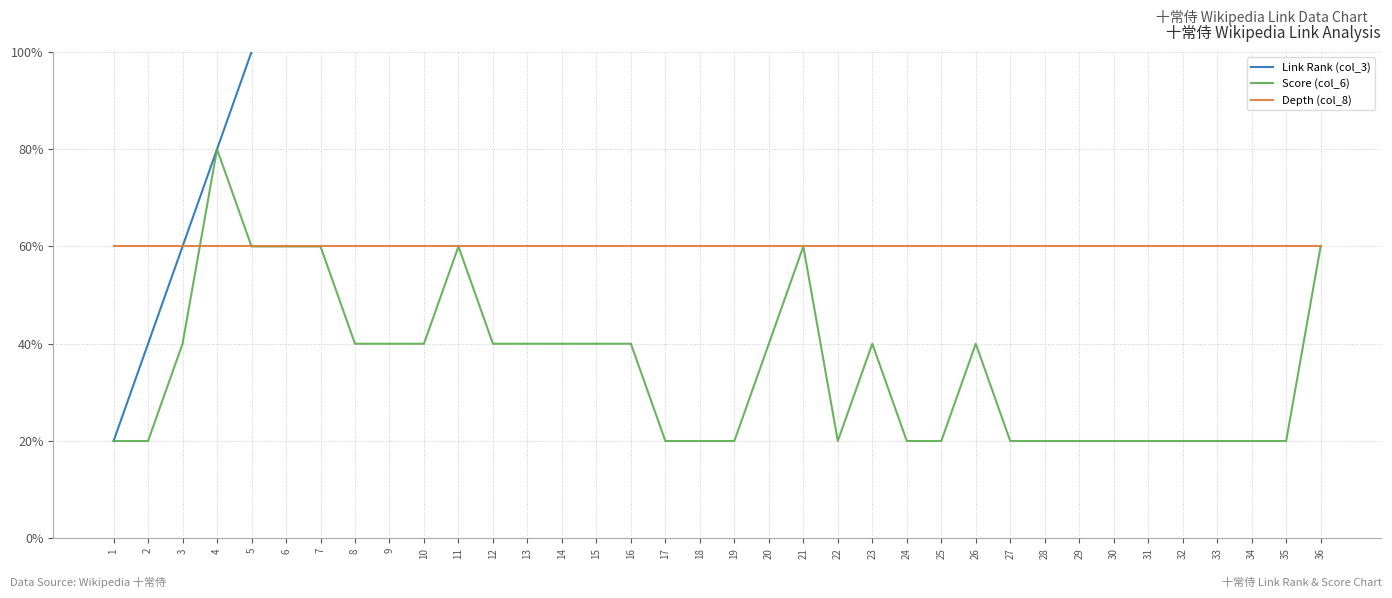

True or false: Depth (col_8) has a value of 2 at 11.

False